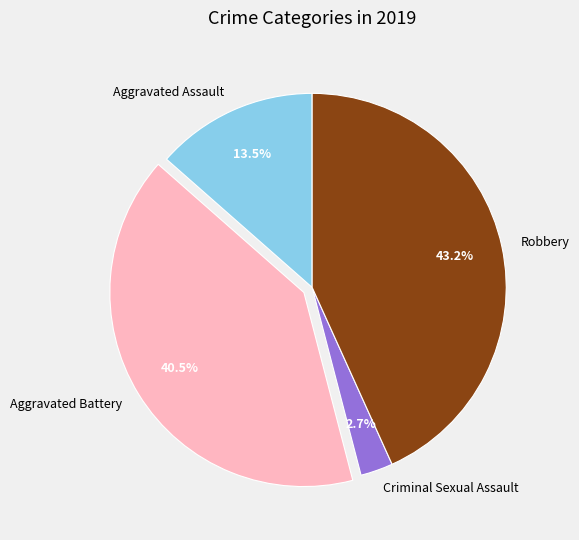

The Criminal Sexual Assault slice represents 3% of the pie. True or false?

True